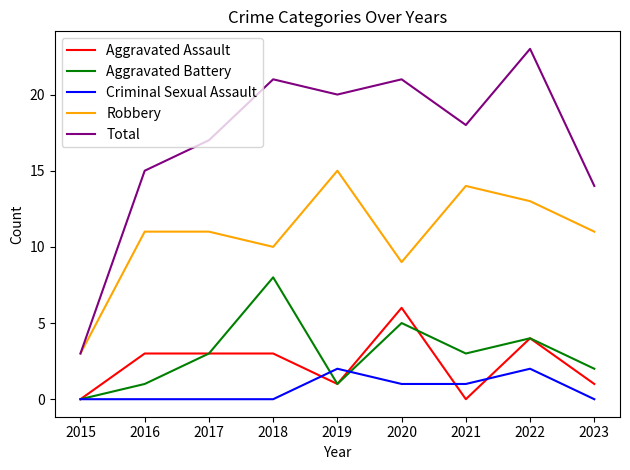

Reading left to right, transcribe all the data shown in this chart.

Aggravated Assault: 0	3	3	3	1	6	0	4	1
Aggravated Battery: 0	1	3	8	1	5	3	4	2
Criminal Sexual Assault: 0	0	0	0	2	1	1	2	0
Robbery: 3	11	11	10	15	9	14	13	11
Total: 3	15	17	21	20	21	18	23	14